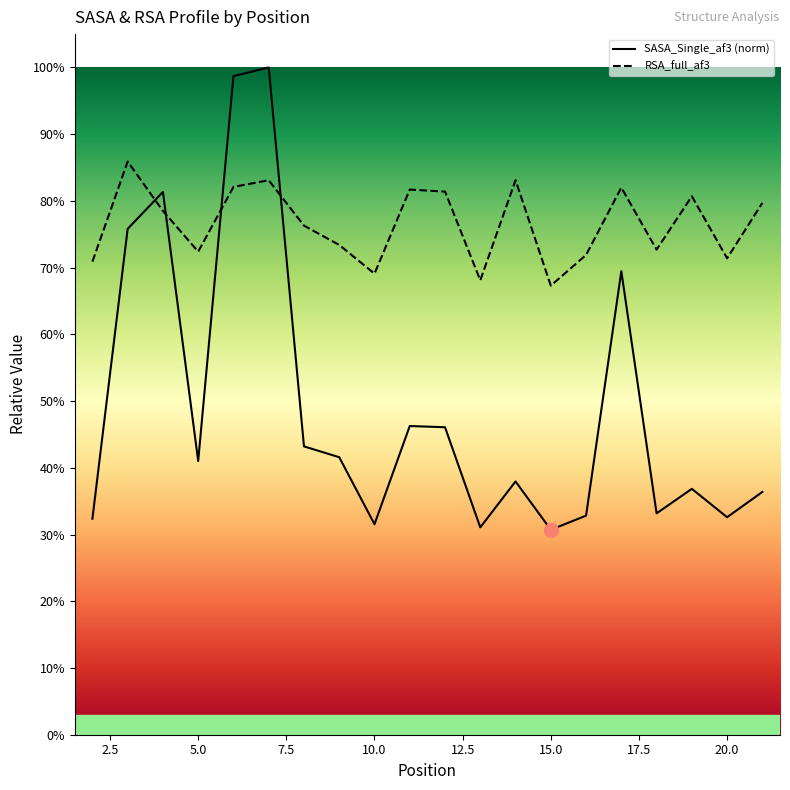

What value does the SASA_Single_af3 (norm) series have at 20.0?

0.3